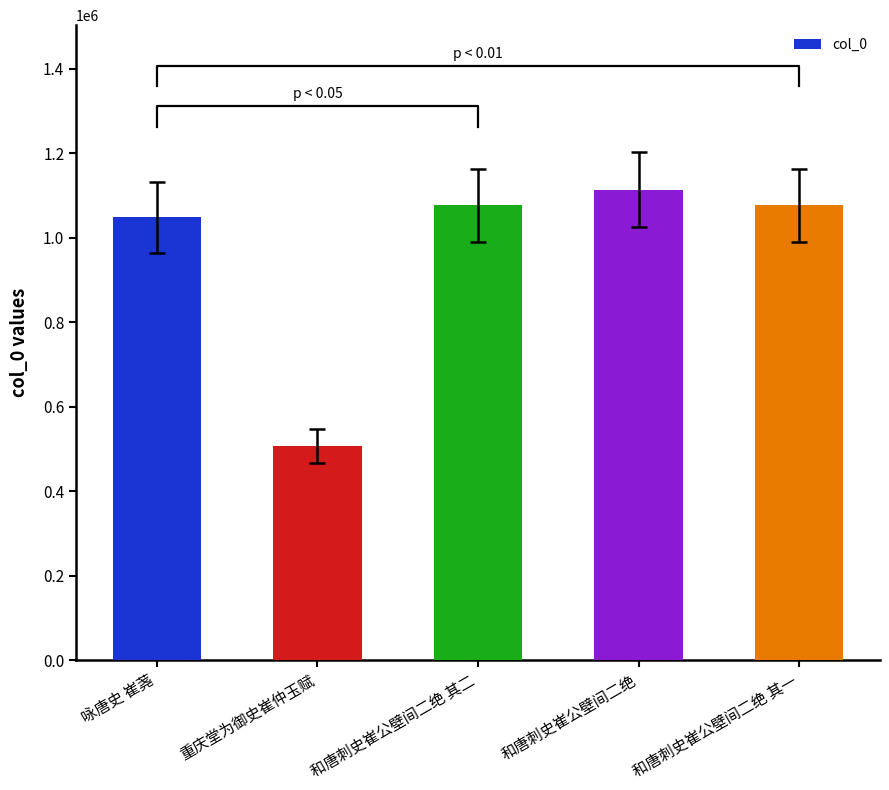

Which label corresponds to the largest value in the chart?

和唐刺史崔公壁间二绝